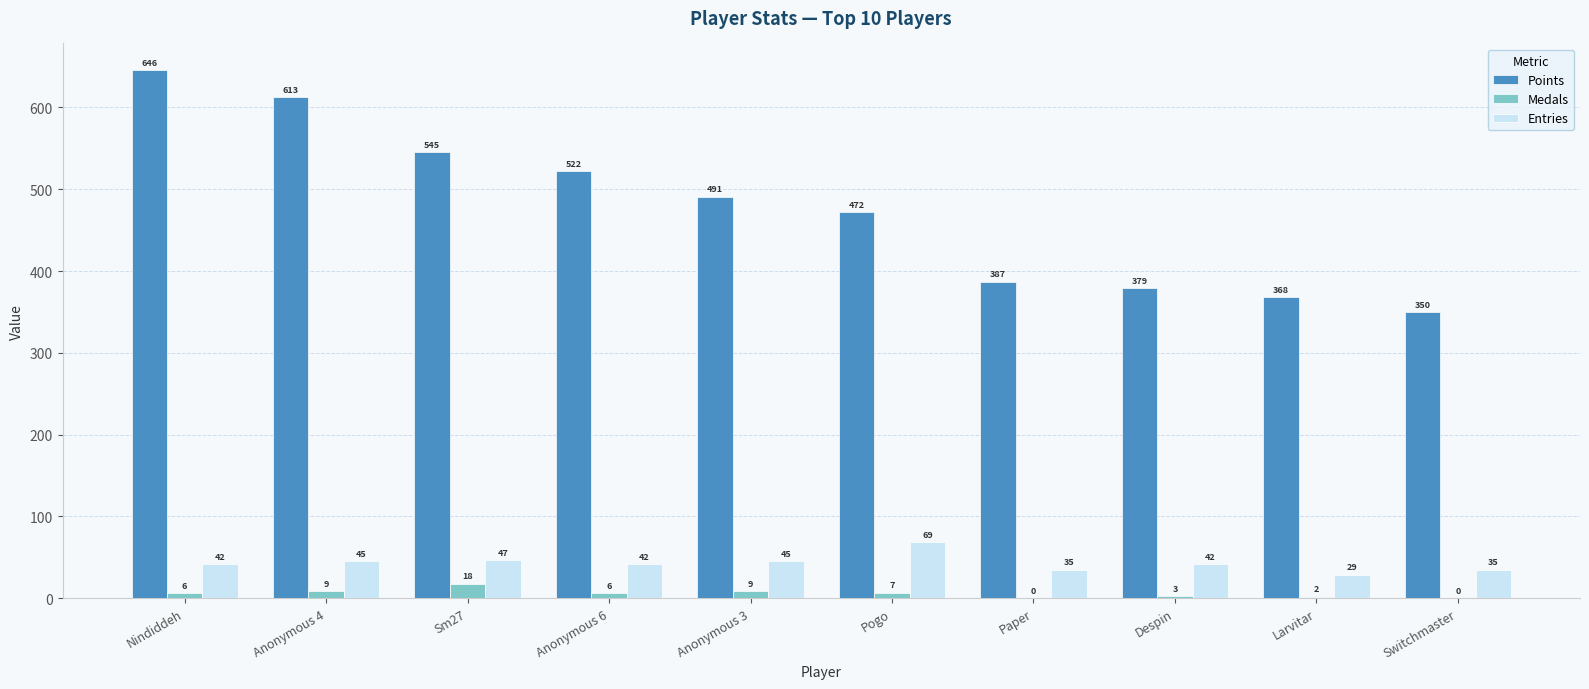

The value of Points at Pogo is 291. True or false?

False